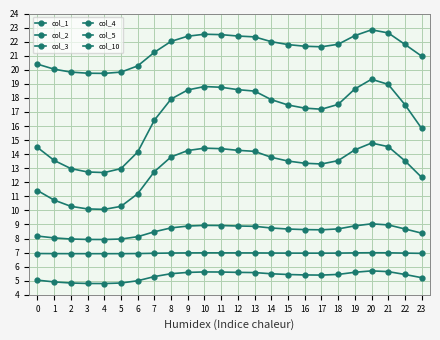

Which series changed the most between 14 and 23?

col_1